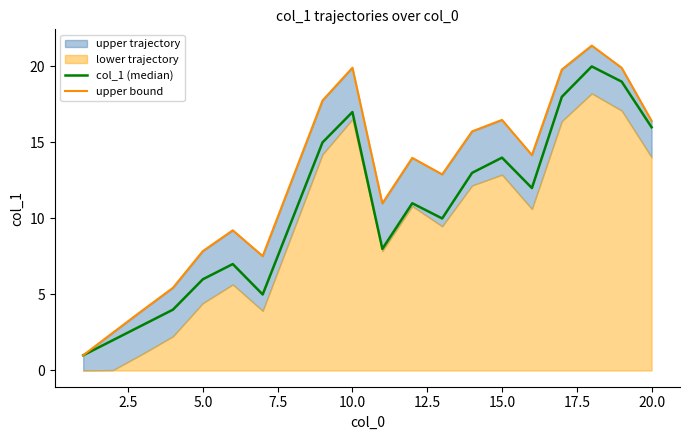

Which series has the widest spread of values?

upper bound